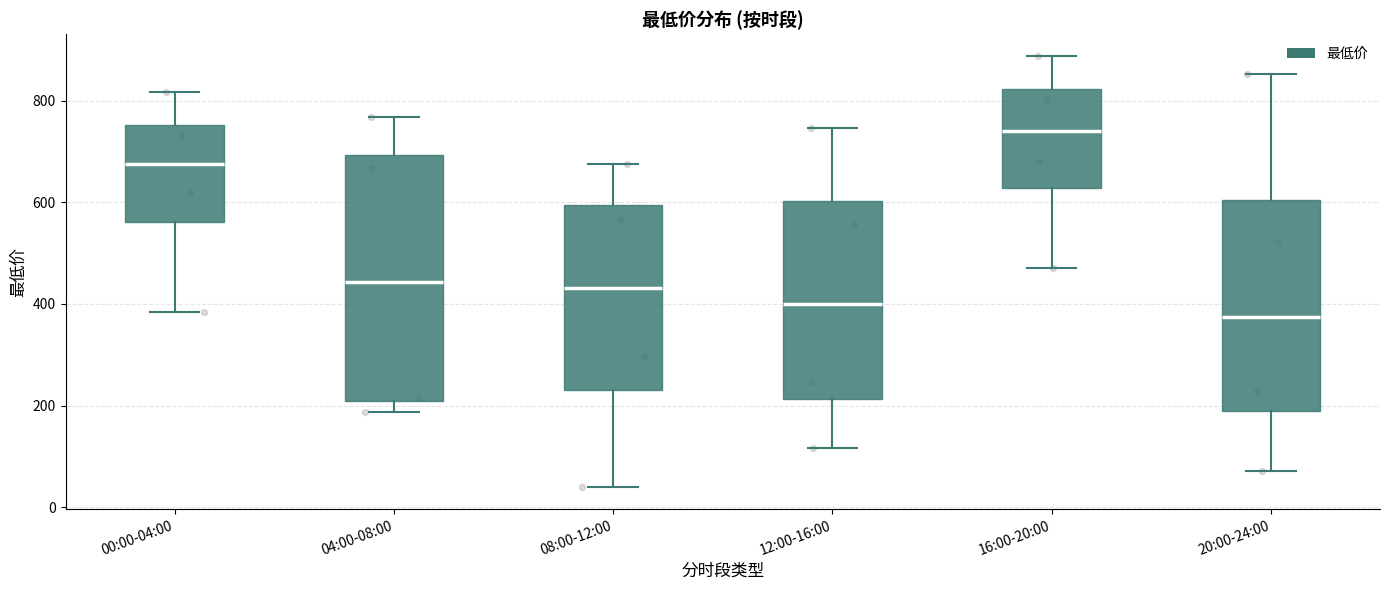

Which box has the lowest median line?

20:00-24:00